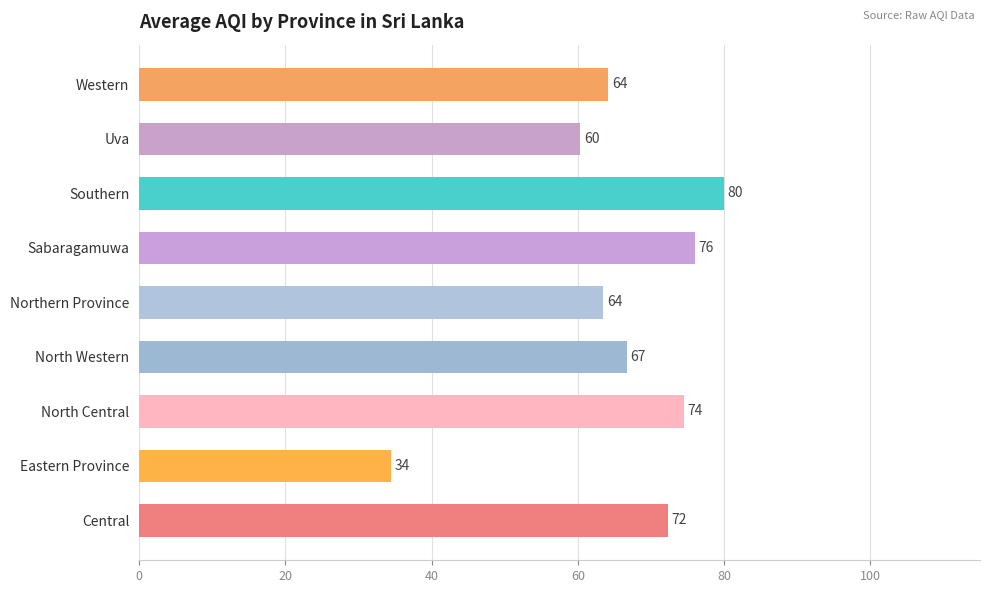

What is the approximate value at Western?

64.1